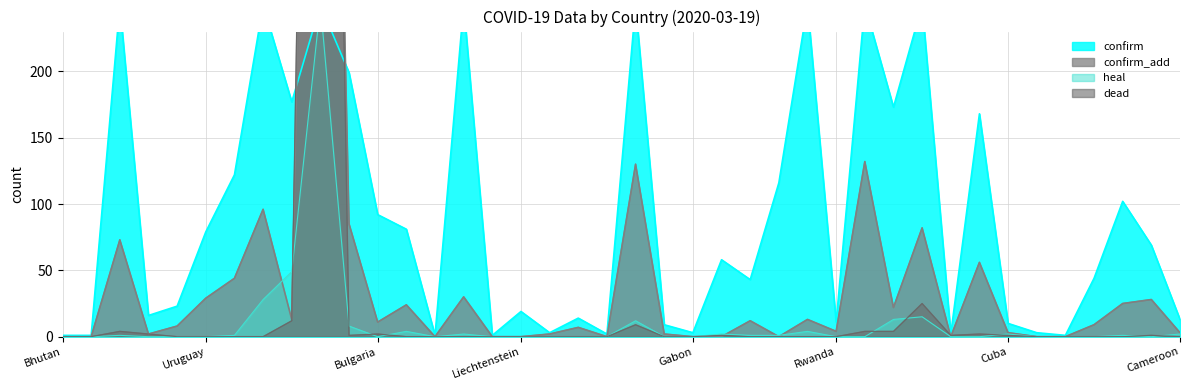

At which category does confirm_add reach its first local valley?

Ukraine